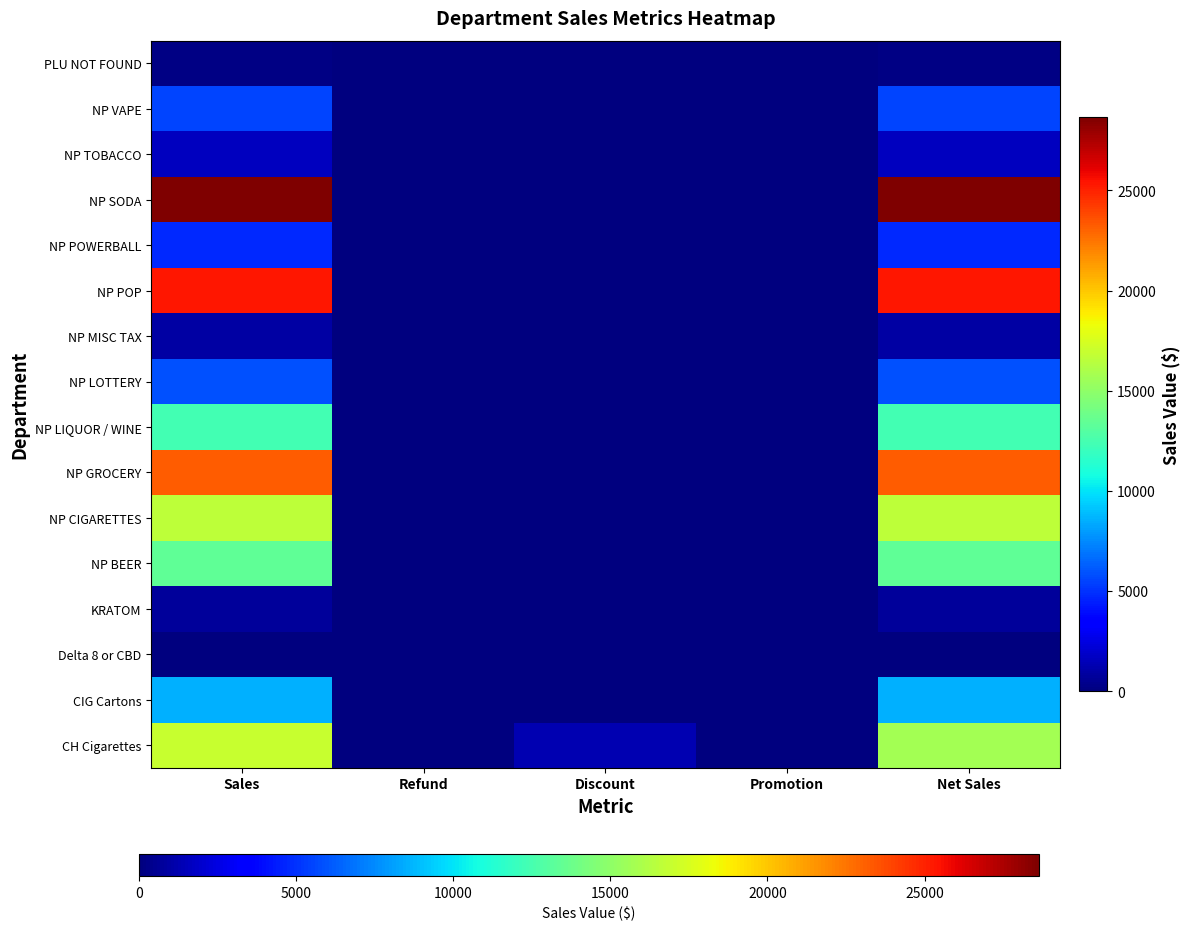

Reading right to left, extract all data points from this chart.

CH Cigarettes: Net Sales=15710.7	Promotion=0.0	Discount=1269.0	Refund=10.3	Sales=16990.0
CIG Cartons: Net Sales=8611.0	Promotion=0.0	Discount=0.0	Refund=0.0	Sales=8611.0
Delta 8 or CBD: Net Sales=106.7	Promotion=0.0	Discount=0.0	Refund=0.0	Sales=106.7
KRATOM: Net Sales=700.6	Promotion=0.0	Discount=0.0	Refund=0.0	Sales=700.6
NP BEER: Net Sales=13402.0	Promotion=0.0	Discount=0.0	Refund=14.0	Sales=13416.0
NP CIGARETTES: Net Sales=16590.9	Promotion=0.0	Discount=0.0	Refund=0.0	Sales=16590.9
NP GROCERY: Net Sales=23237.6	Promotion=0.0	Discount=0.0	Refund=12.4	Sales=23250.0
NP LIQUOR / WINE: Net Sales=12372.9	Promotion=0.0	Discount=0.0	Refund=0.0	Sales=12372.9
NP LOTTERY: Net Sales=5837.0	Promotion=0.0	Discount=0.0	Refund=0.0	Sales=5837.0
NP MISC TAX: Net Sales=898.6	Promotion=0.0	Discount=0.0	Refund=0.0	Sales=898.6
NP POP: Net Sales=25317.1	Promotion=0.0	Discount=0.0	Refund=0.0	Sales=25317.1
NP POWERBALL: Net Sales=4759.0	Promotion=0.0	Discount=0.0	Refund=0.0	Sales=4759.0
NP SODA: Net Sales=28641.1	Promotion=0.0	Discount=0.0	Refund=3.0	Sales=28644.1
NP TOBACCO: Net Sales=1671.0	Promotion=0.0	Discount=0.0	Refund=0.0	Sales=1671.0
NP VAPE: Net Sales=5483.6	Promotion=0.0	Discount=0.0	Refund=16.0	Sales=5499.6
PLU NOT FOUND: Net Sales=214.2	Promotion=0.0	Discount=0.0	Refund=0.0	Sales=214.2